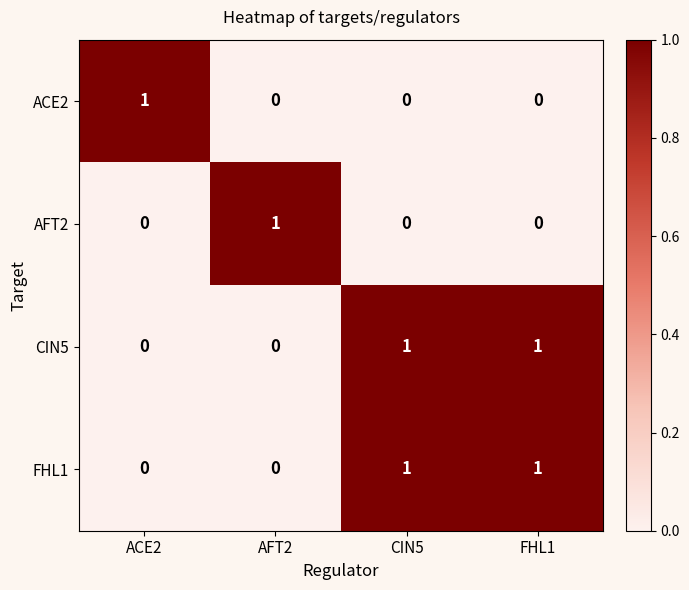

Is the value of AFT2 at ACE2 greater than the value of FHL1 at CIN5?

No